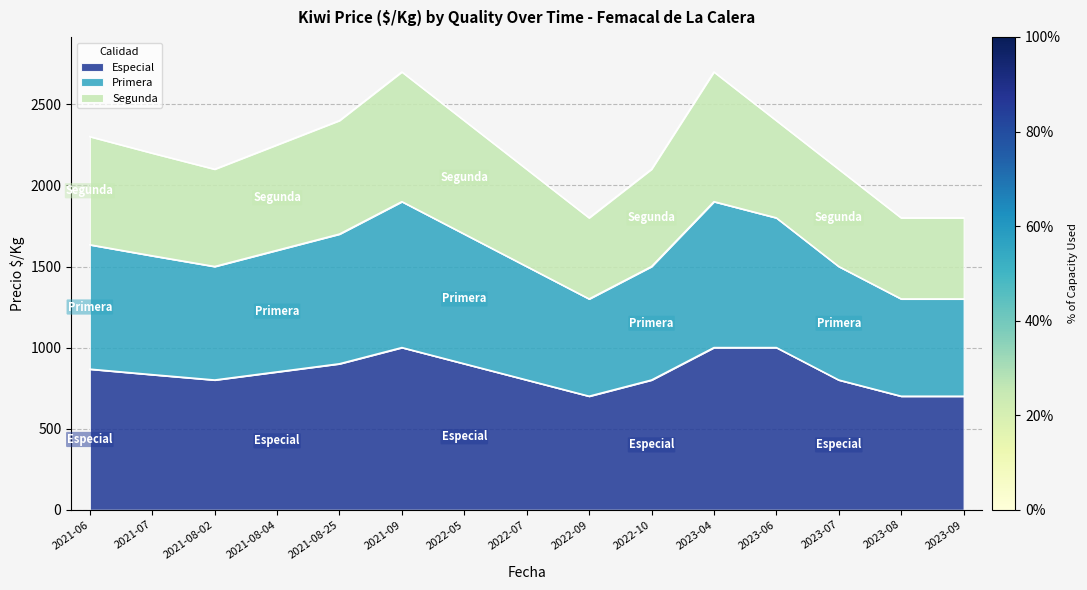

Which series has the largest range (max minus min)?

Primera